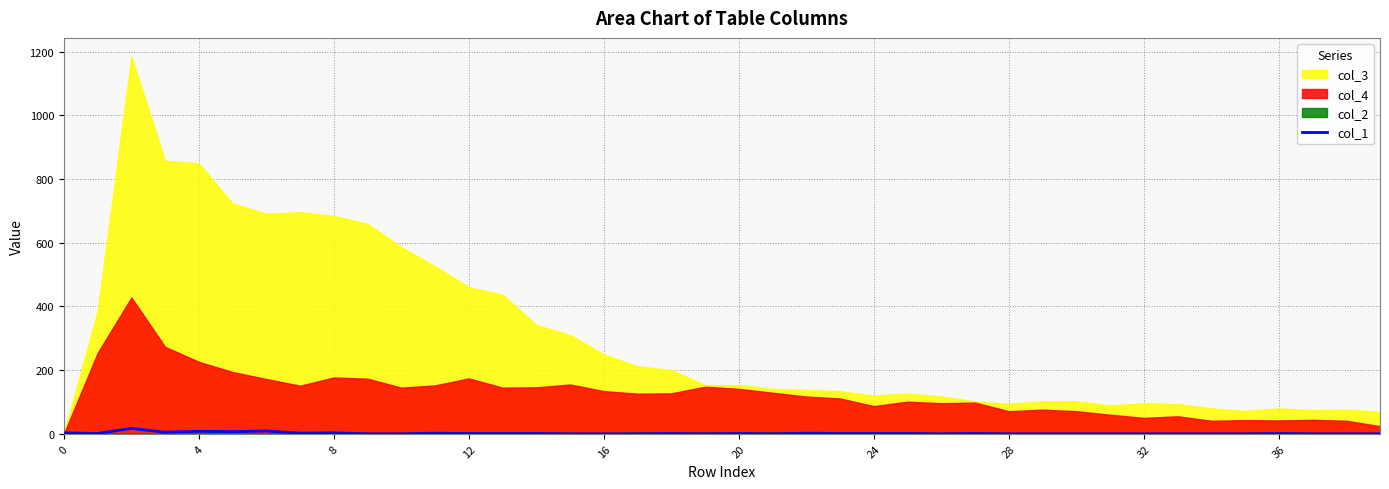

Reading right to left, extract all data points from this chart.

0	0	0	1	0	0	0	0	0	0	0	0	1	0	1	1	1	2	0	1	0	1	0	0	0	1	1	1	2	0	0	3	2	9	7	8	5	17	1	3